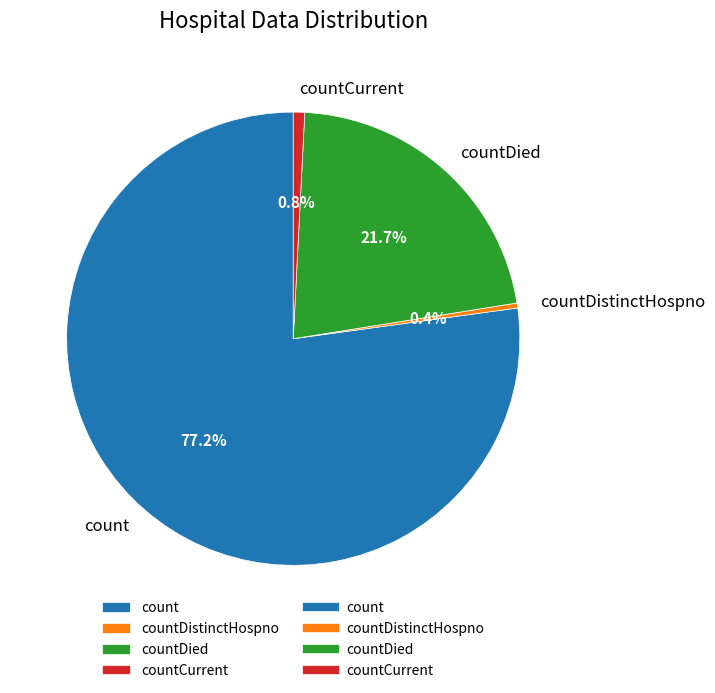

What is the ratio of the value at countDied to the value at count?

0.3